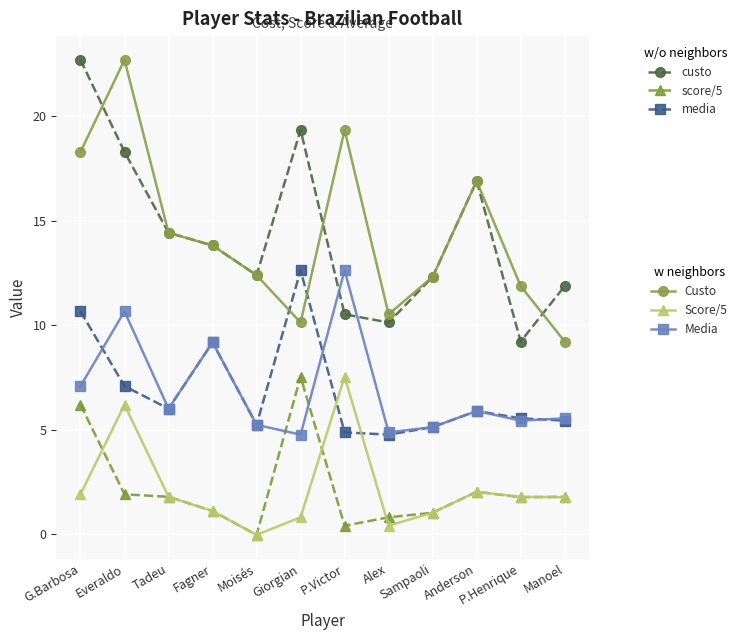

What is the maximum value shown in the chart?

22.7